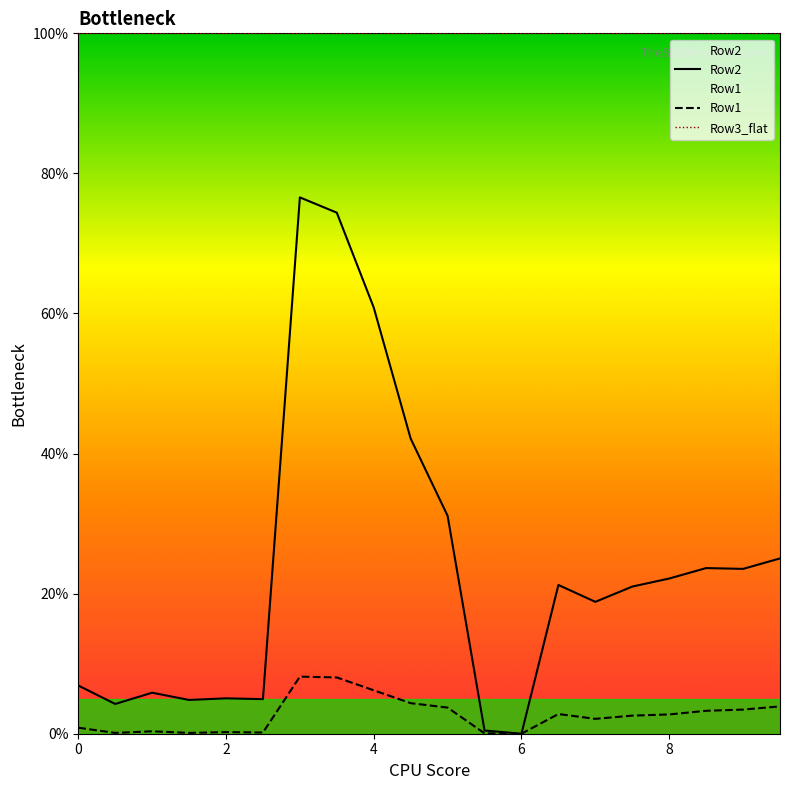

True or false: Row1 has more than 1 interior local peaks.

True